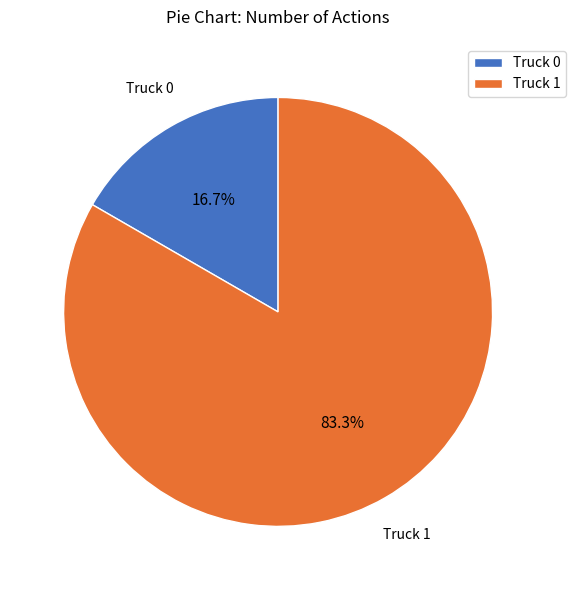

True or false: Truck 0 accounts for 17% of the total.

True